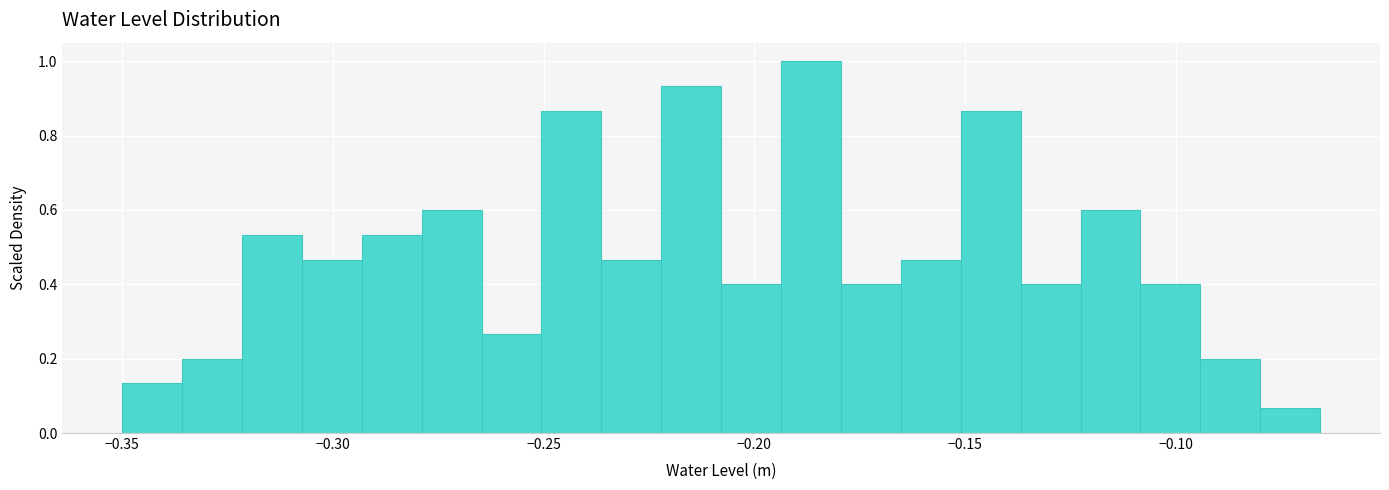

Around what value on the x-axis is the tallest bar? Give the approximate position of its centre, as read against the axis.

-0.185